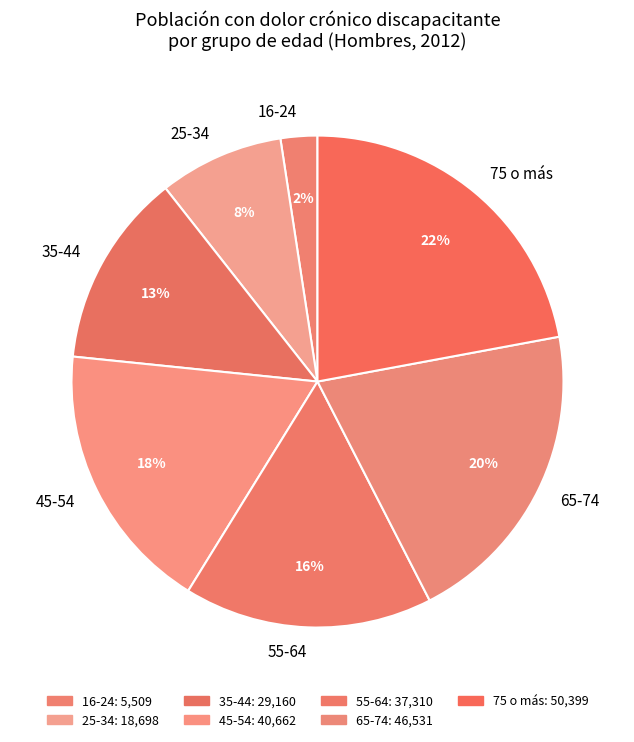

To the nearest percent, what portion does 16-24 represent?

2%